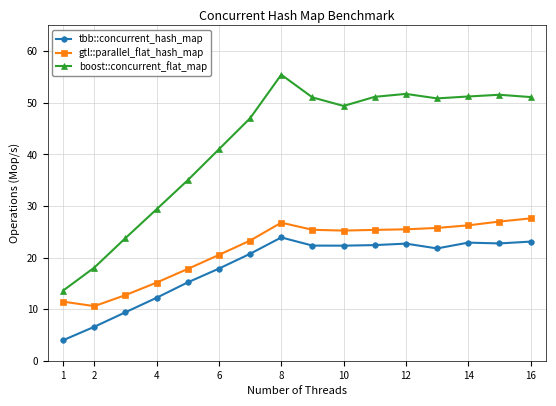

What is the value of the tbb::concurrent_hash_map point at the 6th from the left?

17.9